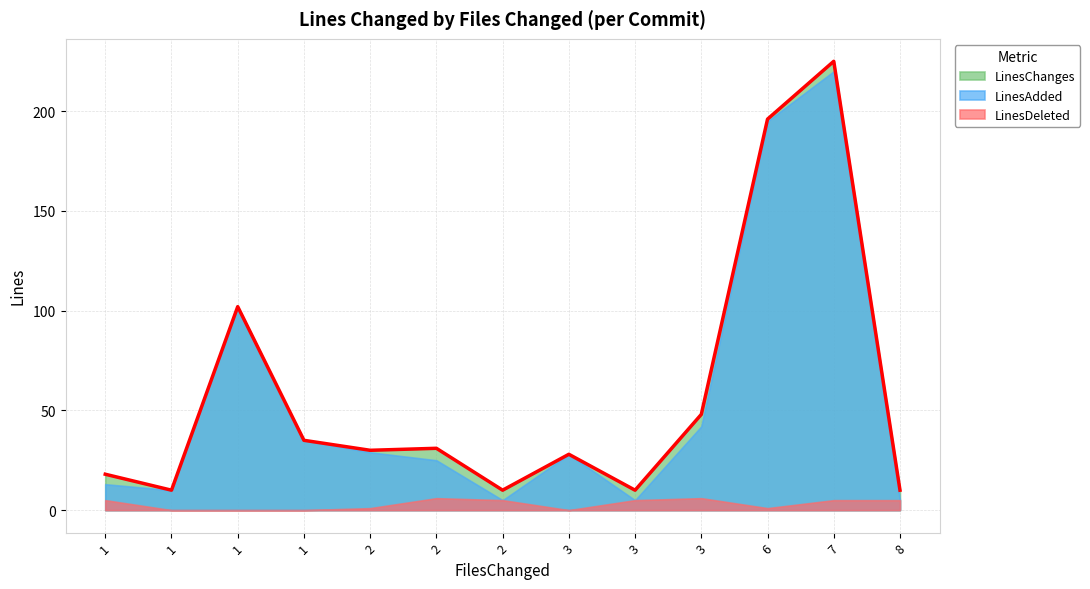

Where does the LinesChanges series first go above 30?

1